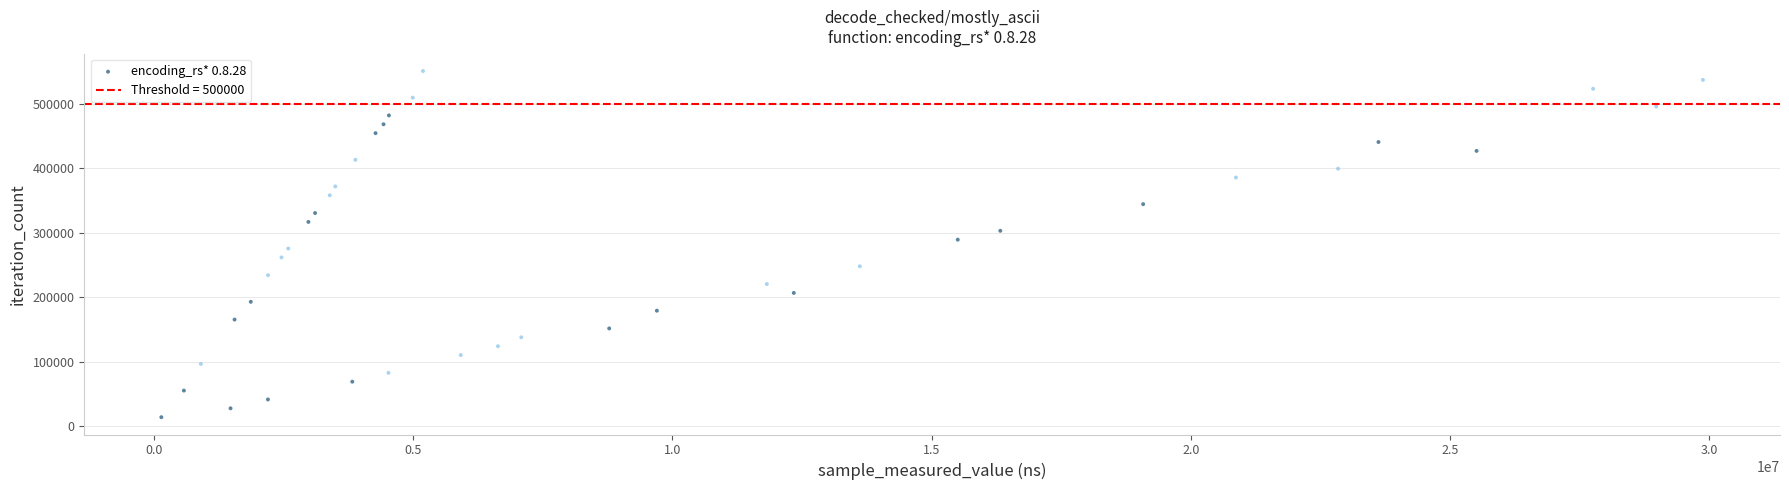

What is the range of Y values (max minus min)?

536913